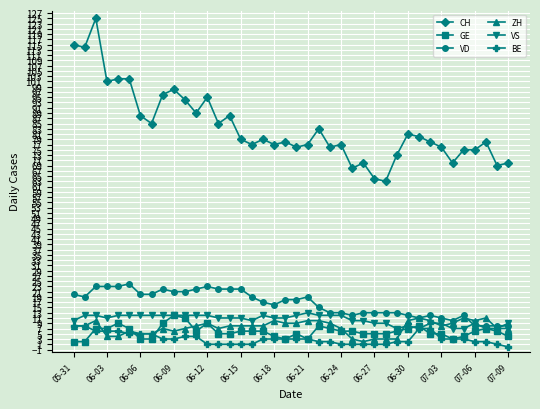

What is the maximum value for GE?

12